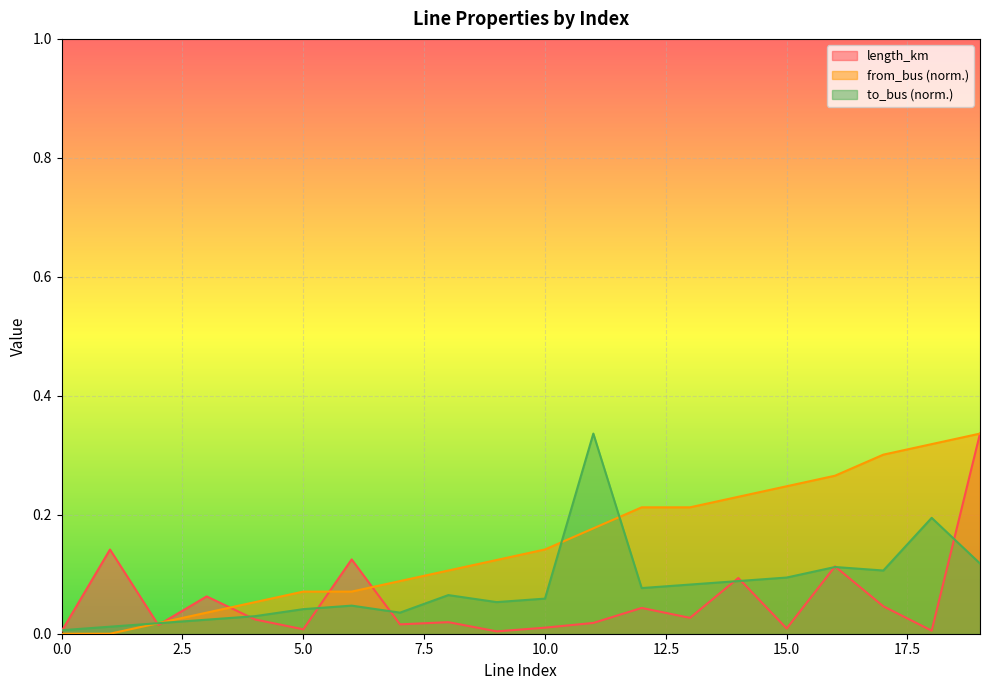

What are all the series names shown in the legend?

length_km, from_bus (norm.), to_bus (norm.)